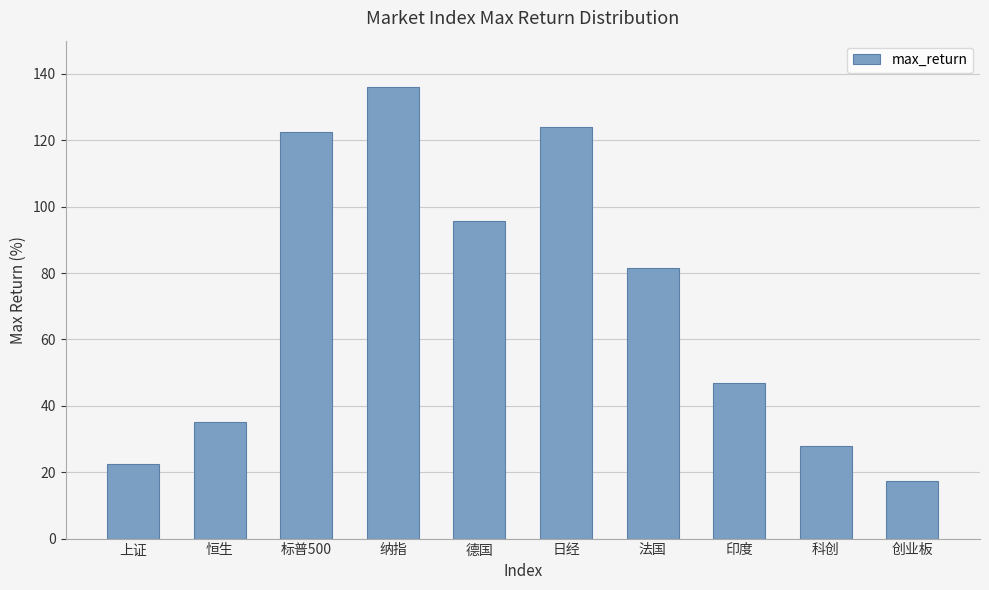

The value at 印度 is 62.6. True or false?

False